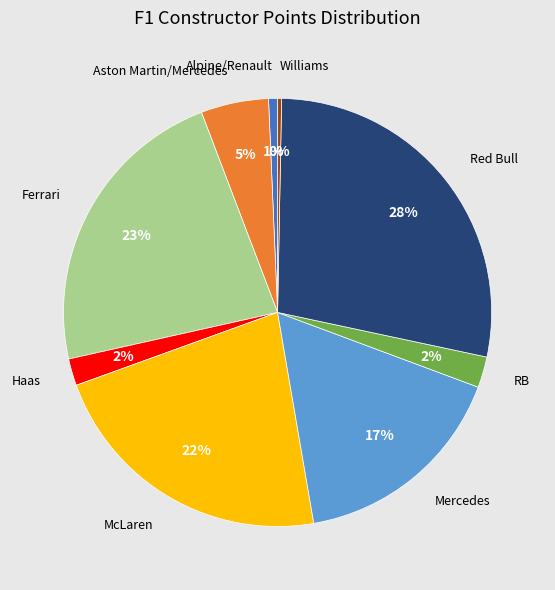

Is there any slice that represents more than half of the pie?

No